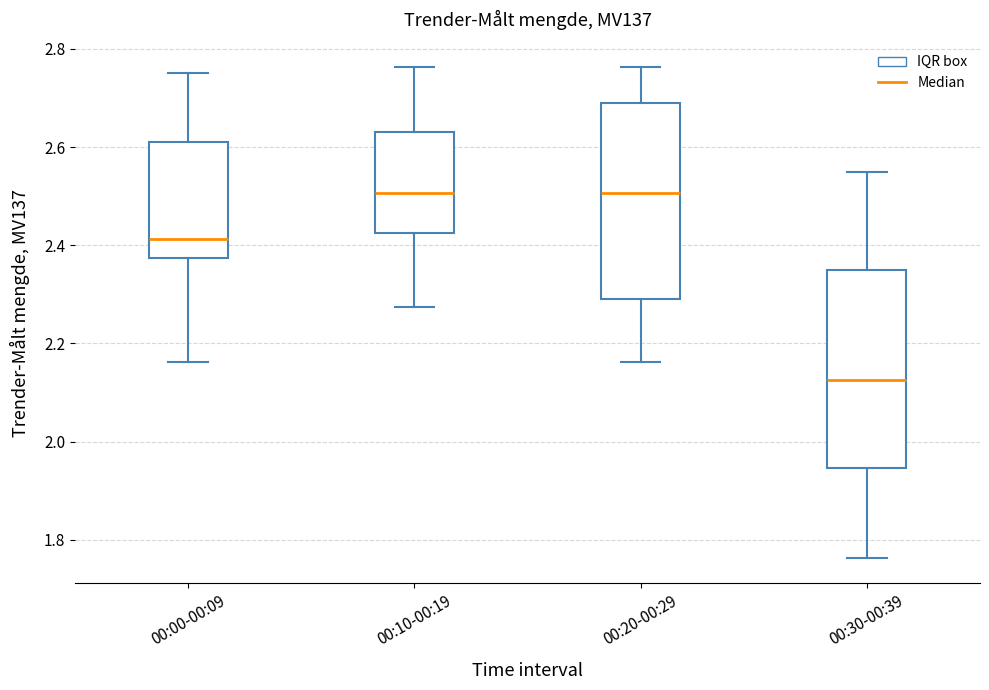

Reading left to right, transcribe this box plot: for each box, give where its median line is, the range the box spans, and where its two whiskers end, as read against the y-axis. The values are not printed on the chart, so give them approximately, as read against the axis.

00:00-00:09: median 2.42, box 2.38 to 2.60, whiskers 2.16 to 2.76
00:10-00:19: median 2.50, box 2.42 to 2.64, whiskers 2.28 to 2.76
00:20-00:29: median 2.50, box 2.30 to 2.70, whiskers 2.16 to 2.76
00:30-00:39: median 2.12, box 1.94 to 2.36, whiskers 1.76 to 2.56